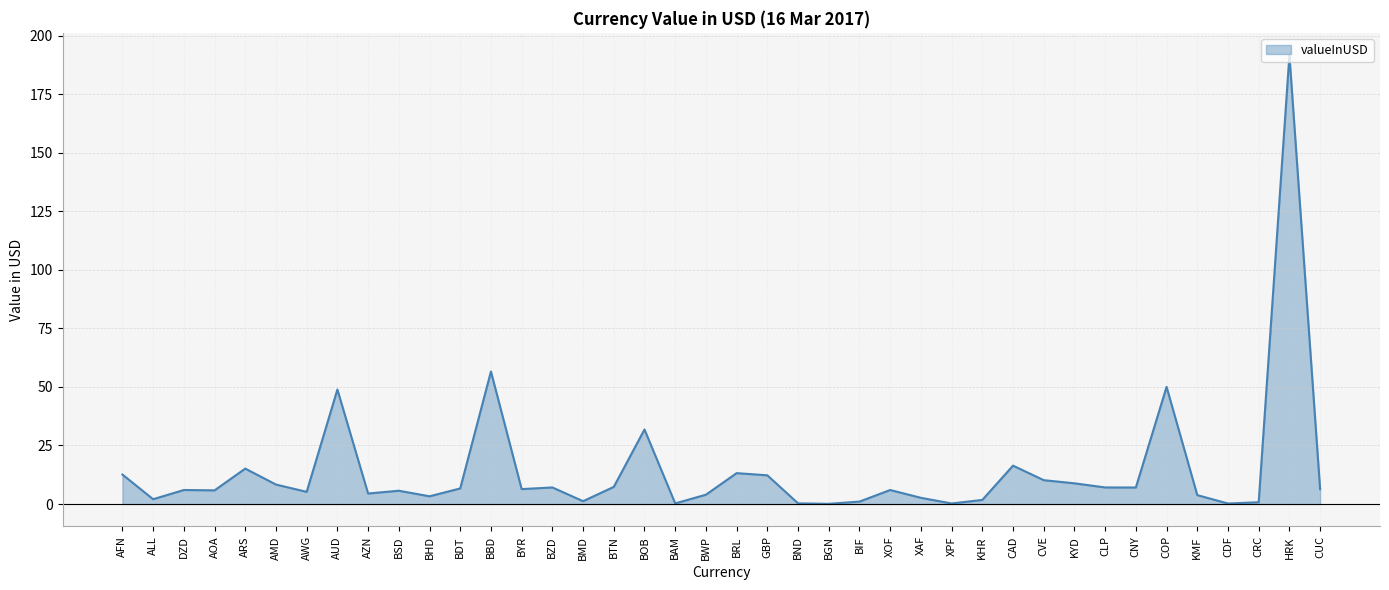

What is the difference between the second highest and second lowest values?

56.4